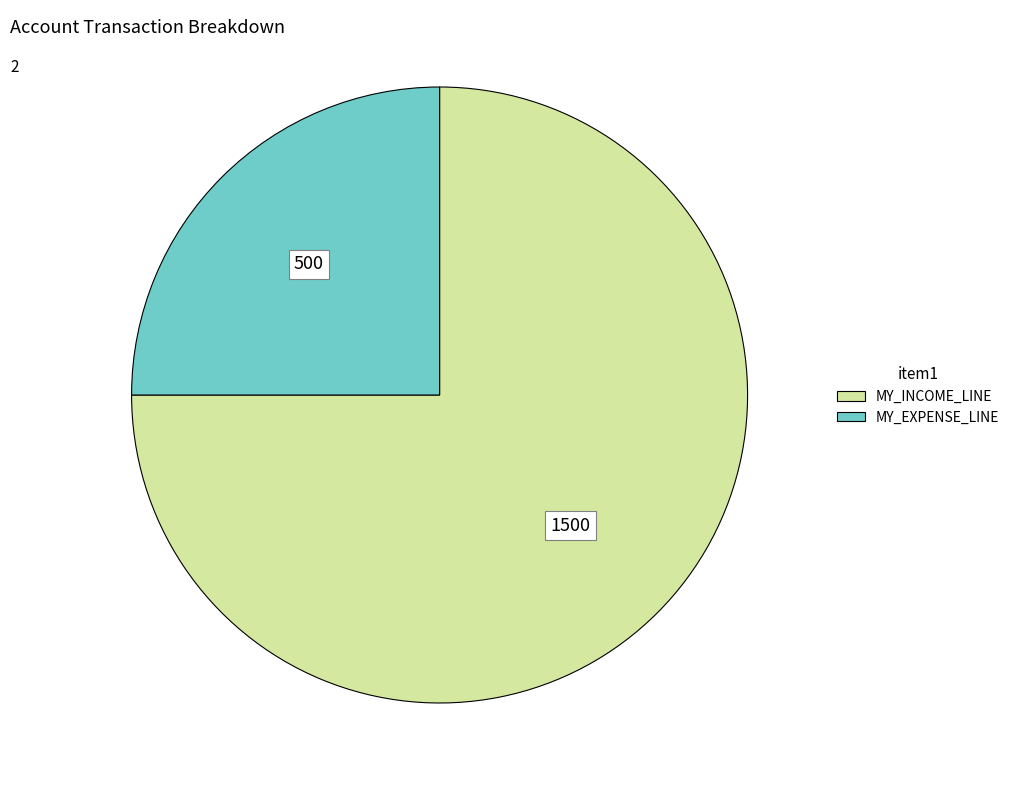

Rank the categories by value from highest to lowest.

MY_INCOME_LINE, MY_EXPENSE_LINE